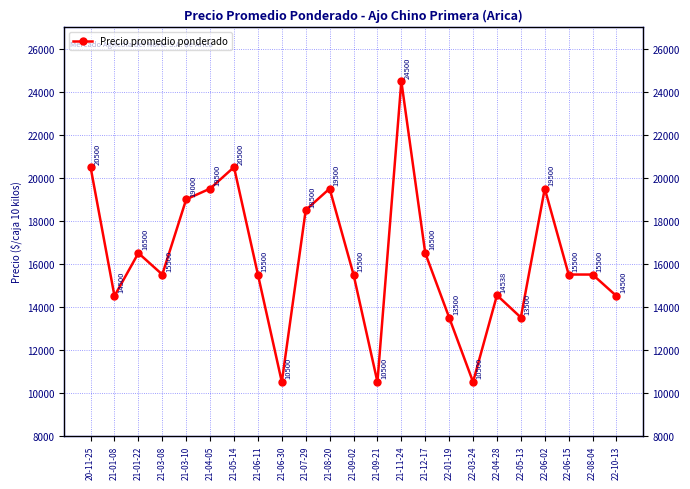

What is the ratio of the value at 21-01-22 to the value at 20-11-25?

0.8